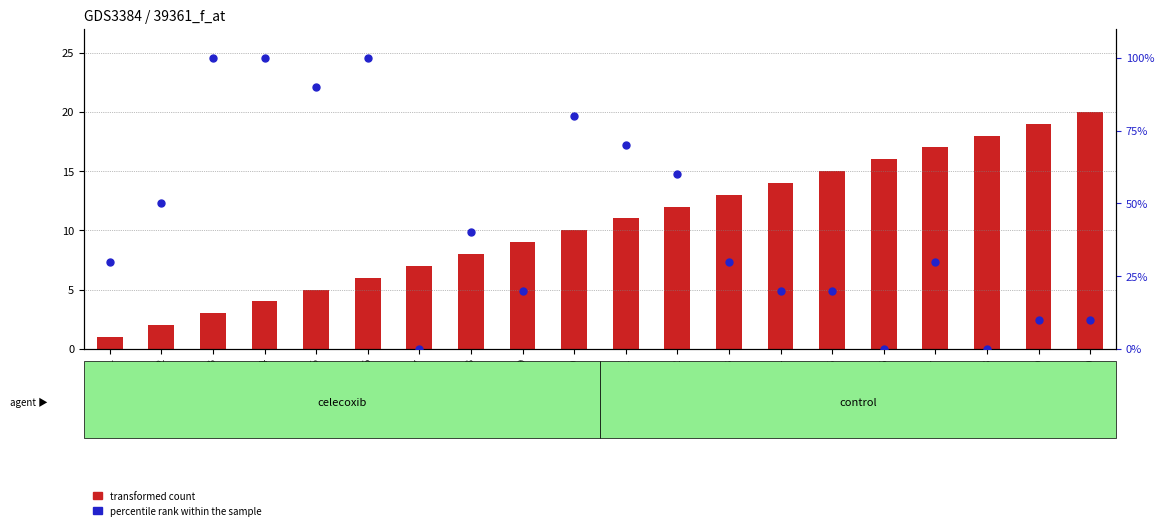

At how many categories does at least one series exceed 40?

8